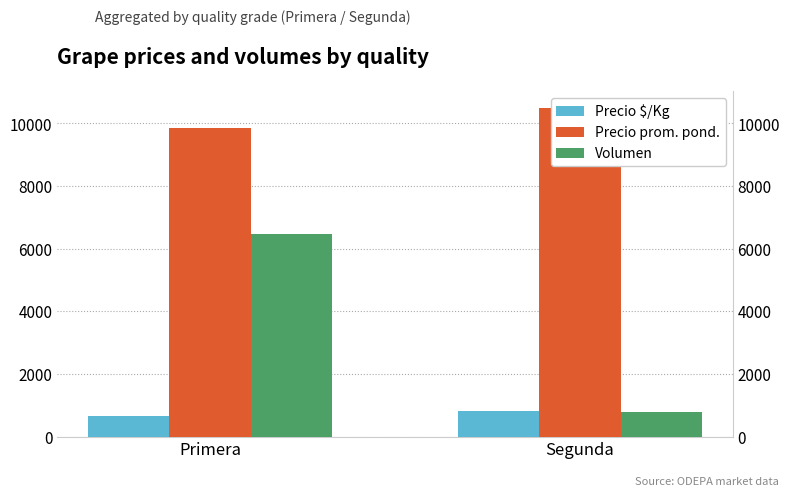

What is the value of the Precio prom. pond. bar at the 2nd from the left?

10500